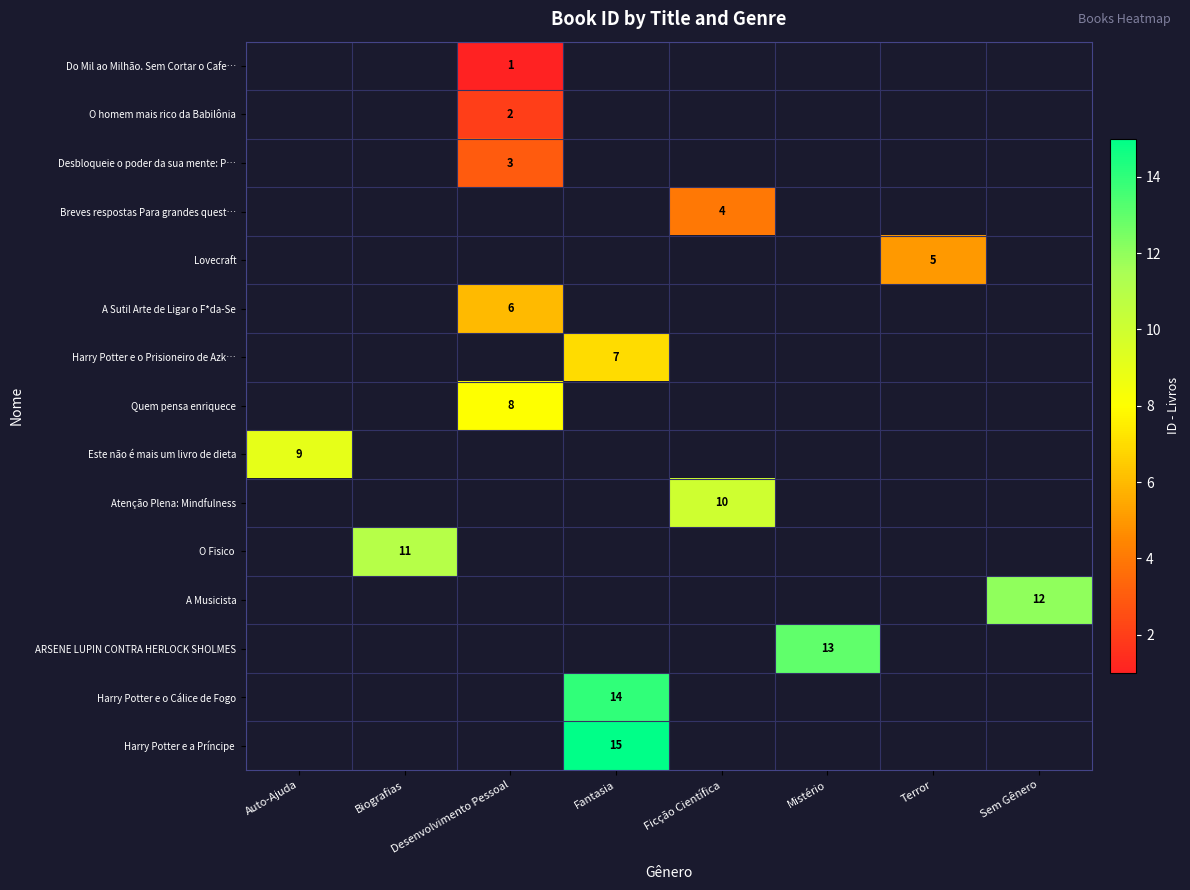

Is it true that Breves respostas Para grandes quest… equals 1 at Ficção Científica?

False